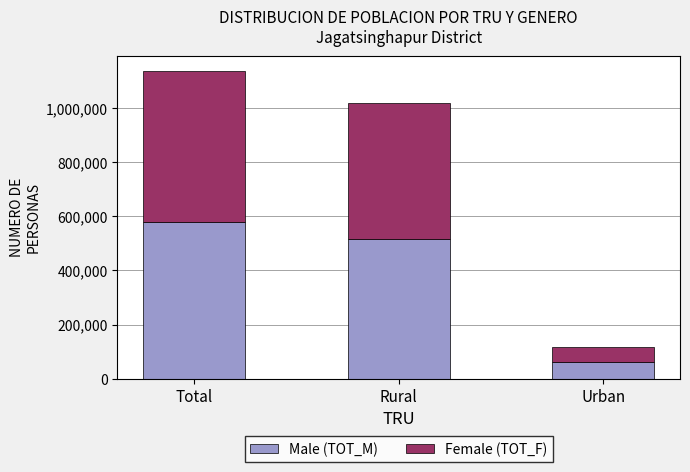

Rank the categories by Male (TOT_M) value from lowest to highest.

Urban, Rural, Total